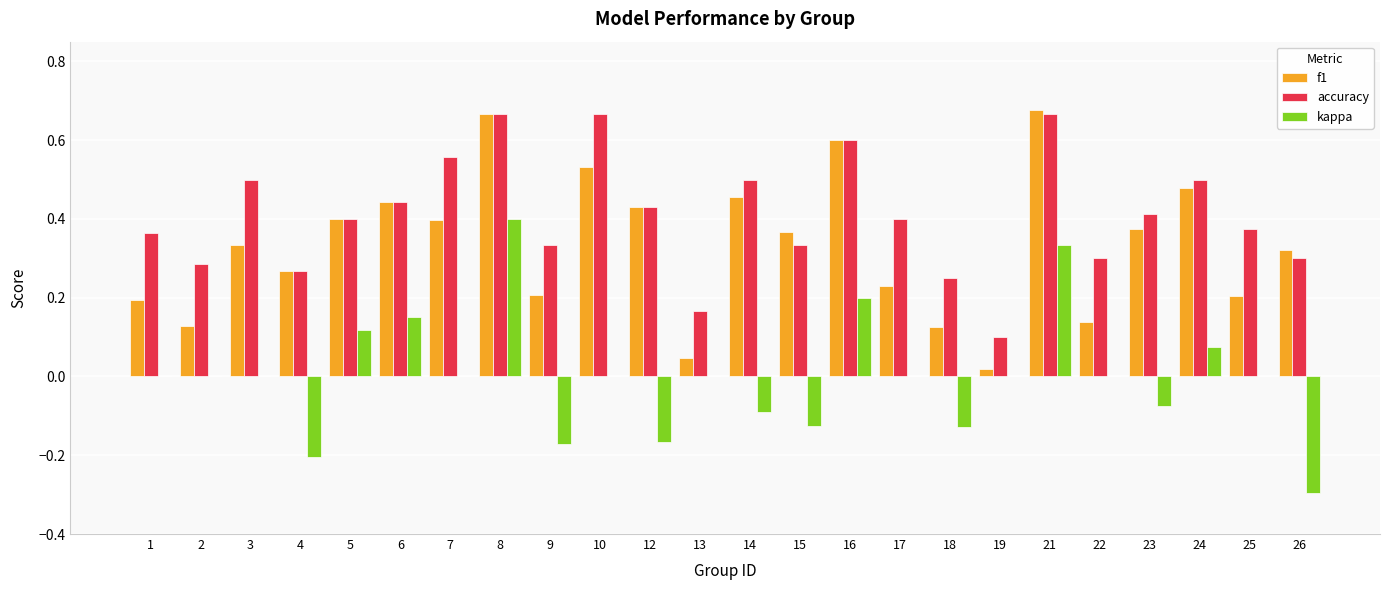

What is the sum of all f1 values?

8.0